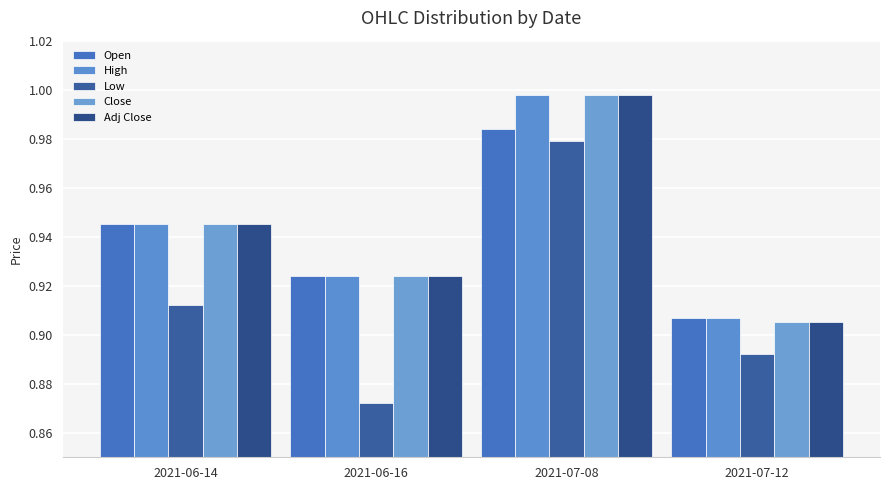

At which label is Open closest to 0?

2021-07-12